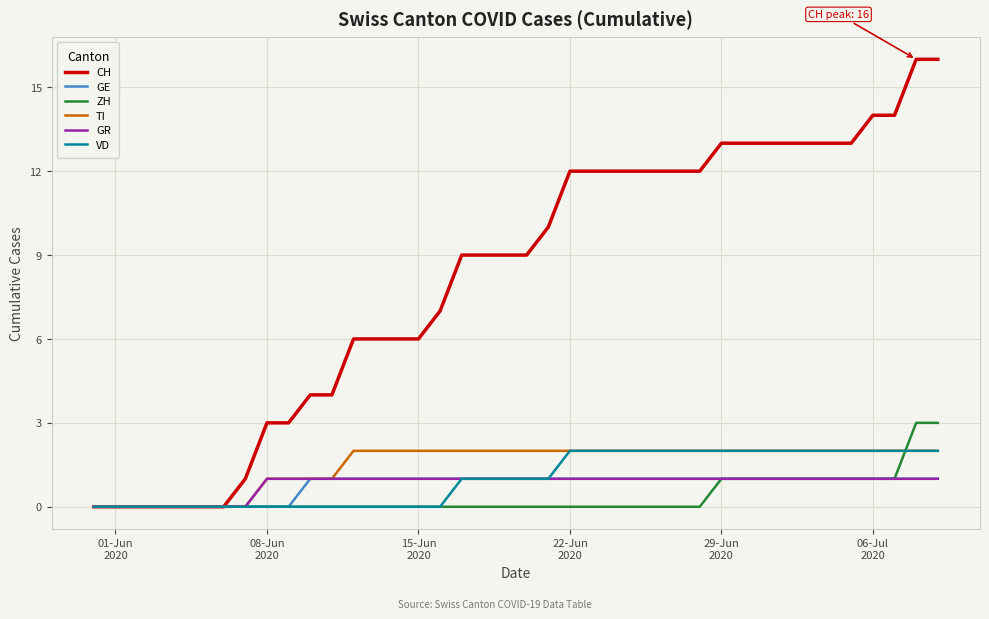

Which series has the widest spread of values?

CH